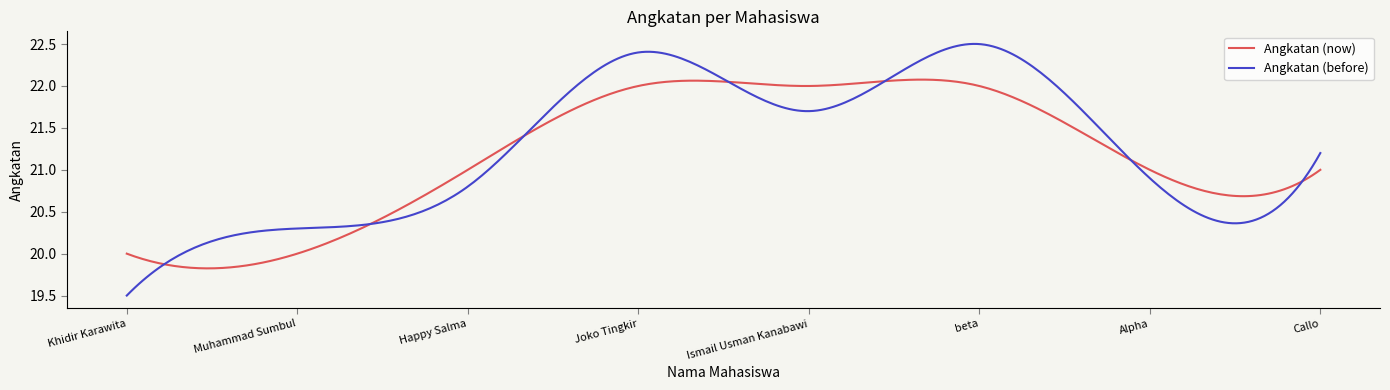

List the series in order of their peak value, lowest first.

Angkatan (now), Angkatan (before)